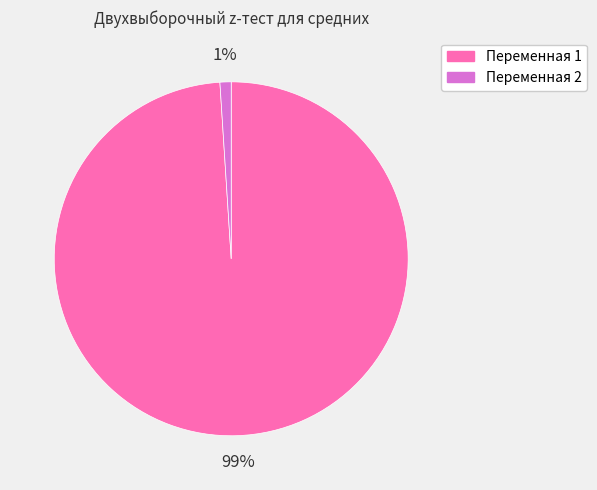

Rank the categories by value from lowest to highest.

Переменная 2, Переменная 1